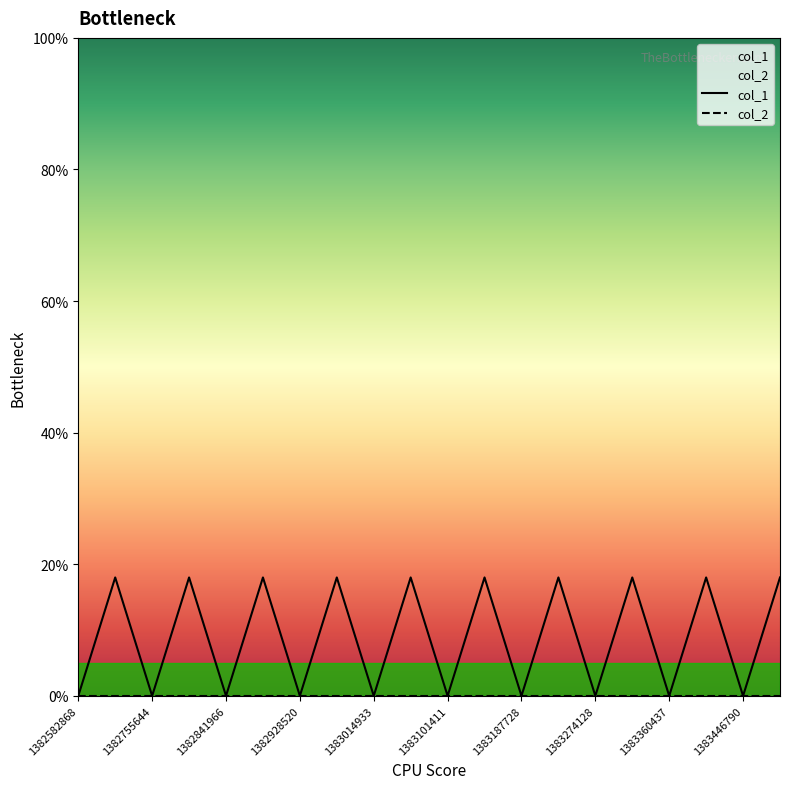

Which series has the widest spread of values?

col_1